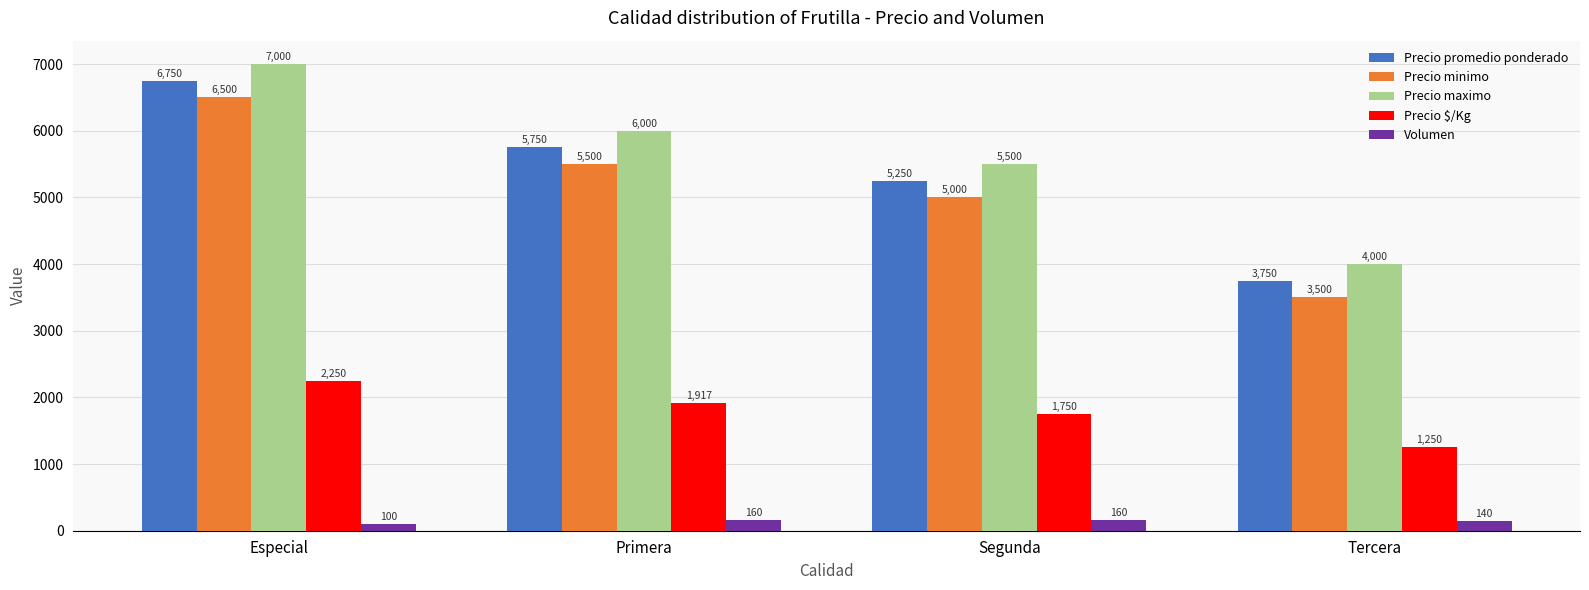

What are all the series names shown in the legend?

Precio promedio ponderado, Precio minimo, Precio maximo, Precio $/Kg, Volumen